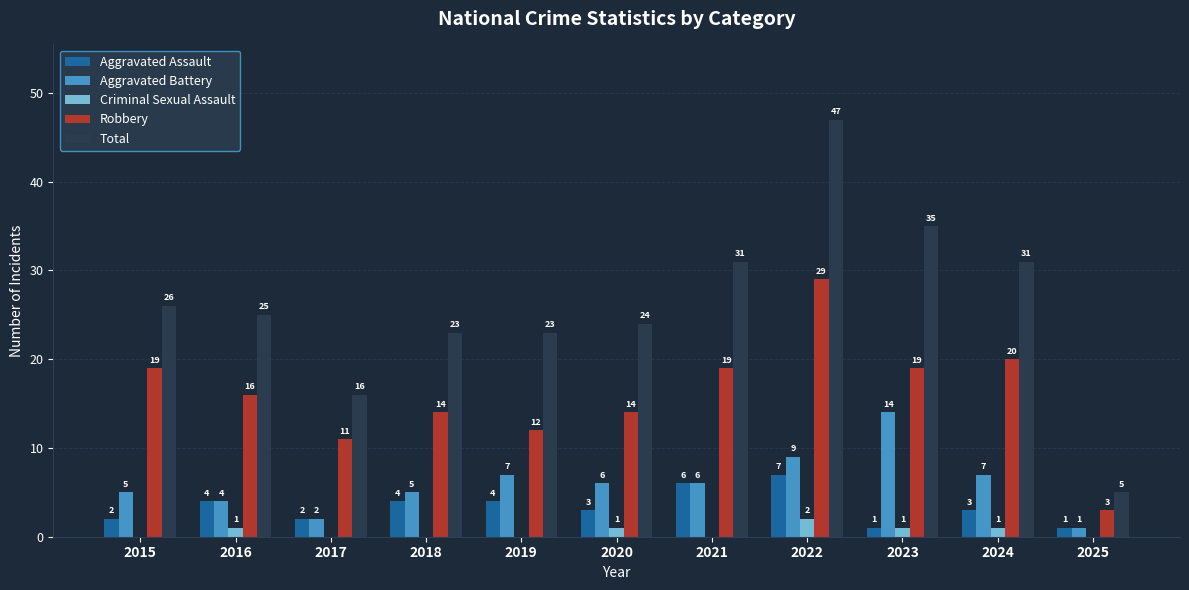

The value of Total at 2019 is 36. True or false?

False